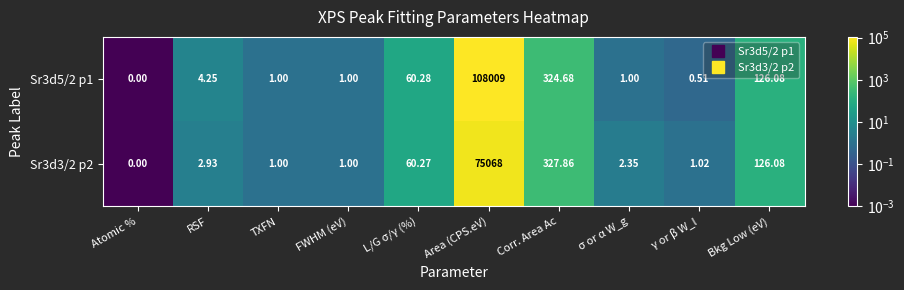

How many data points in Sr3d5/2 p1 are less than 4?

5